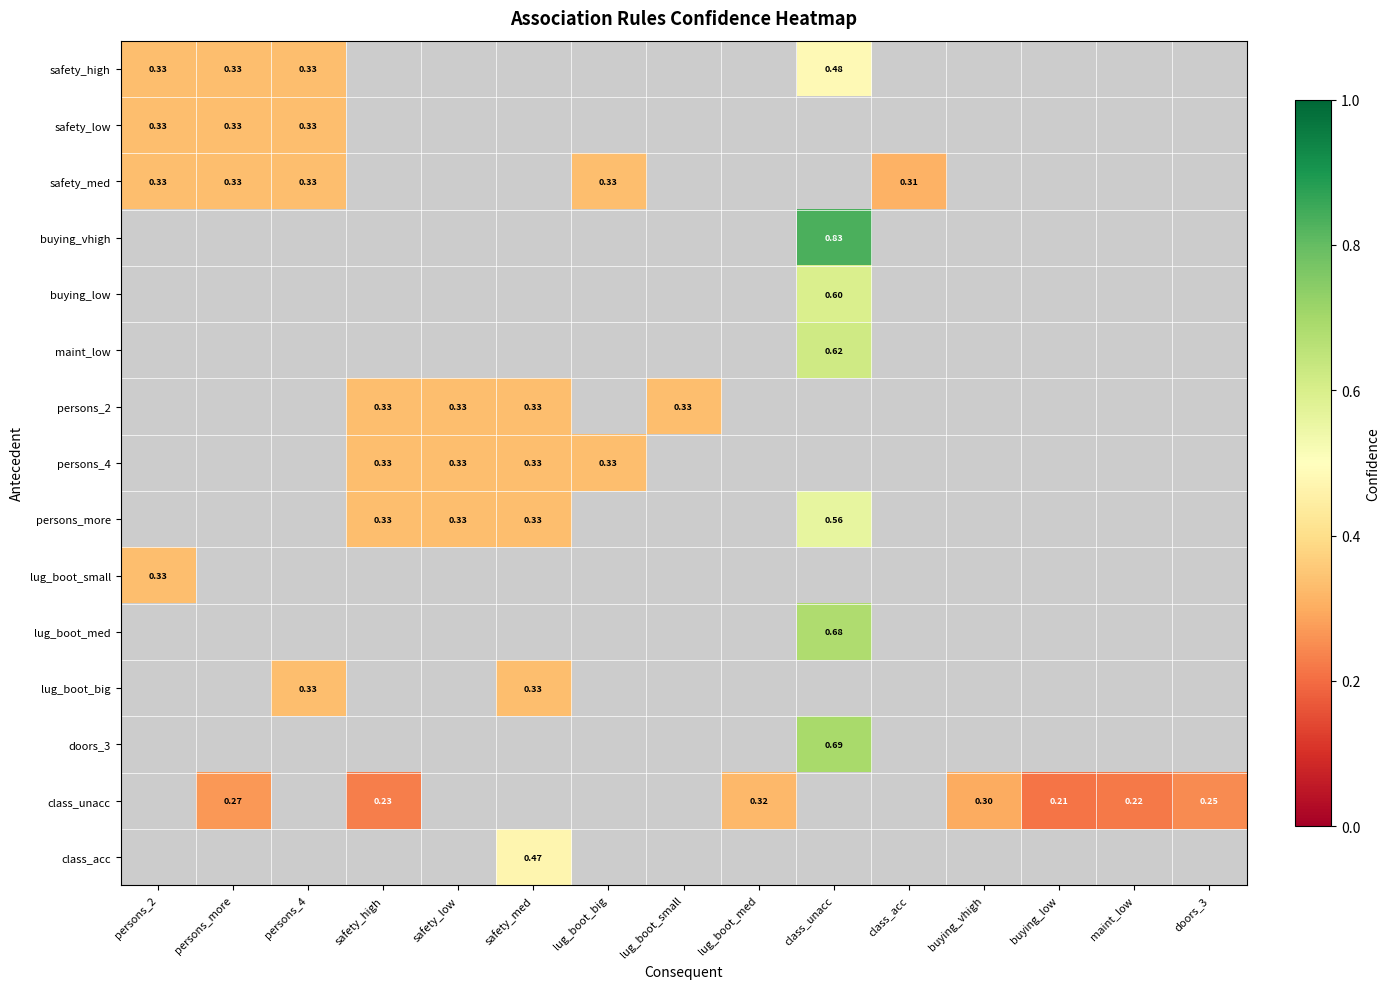

Rank the series by their maximum value, from lowest to highest.

safety_low, safety_med, buying_vhigh, buying_low, maint_low, persons_2, persons_4, persons_more, lug_boot_small, lug_boot_med, lug_boot_big, doors_3, class_unacc, class_acc, safety_high